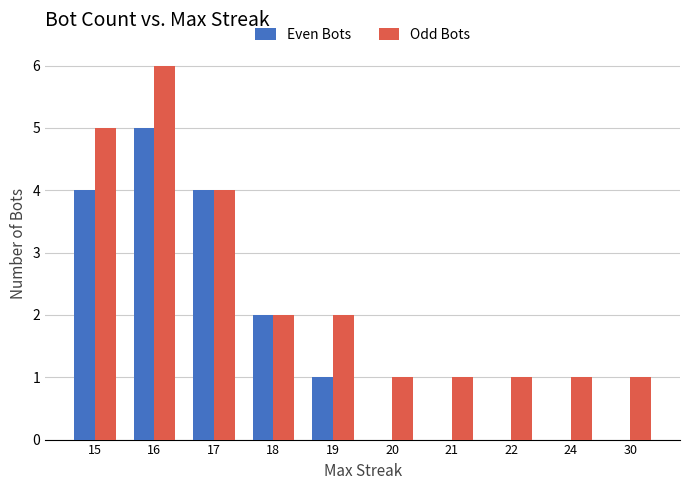

At which category is the sum across all series the highest?

16